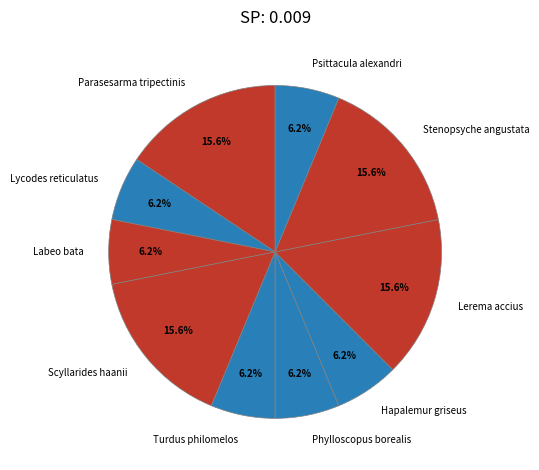

To the nearest percent, what portion does Phylloscopus borealis represent?

6%